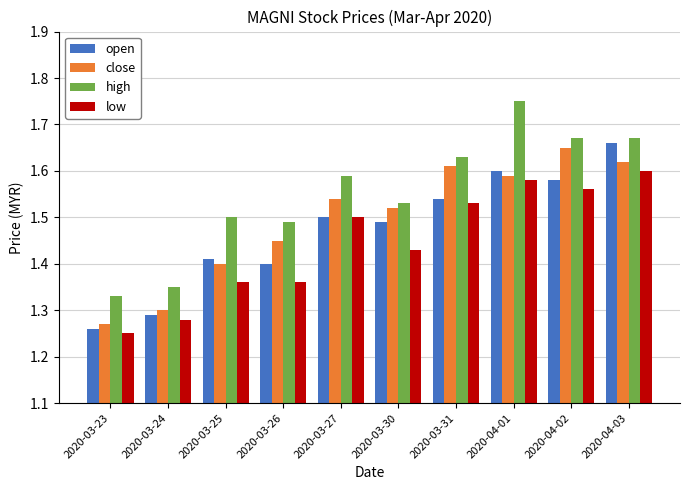

Which label corresponds to the smallest value in the chart?

2020-03-23